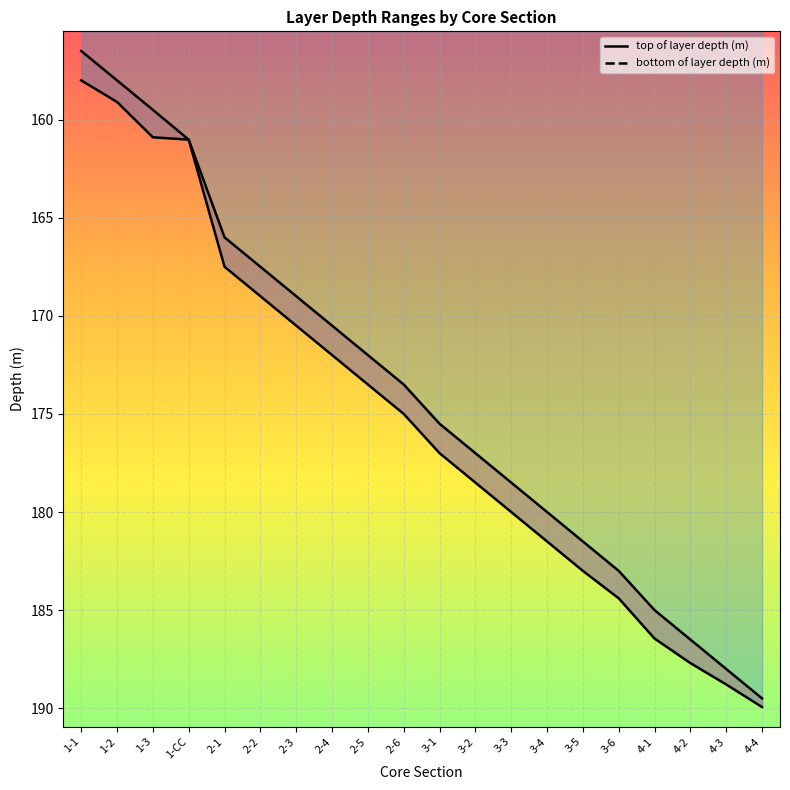

What is the smallest value displayed?

156.5